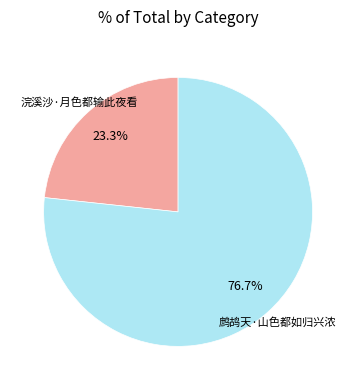

To the nearest percent, what portion does 浣溪沙·月色都输此夜看 represent?

23%